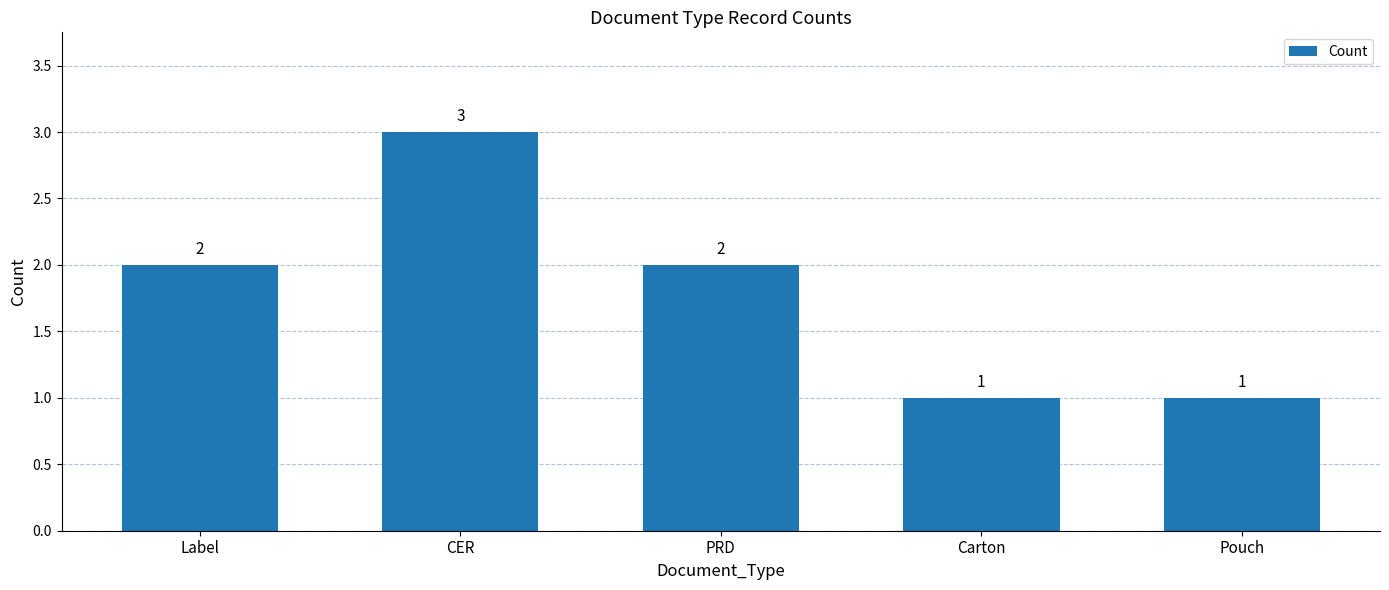

What is the difference between the second highest and second lowest values?

1